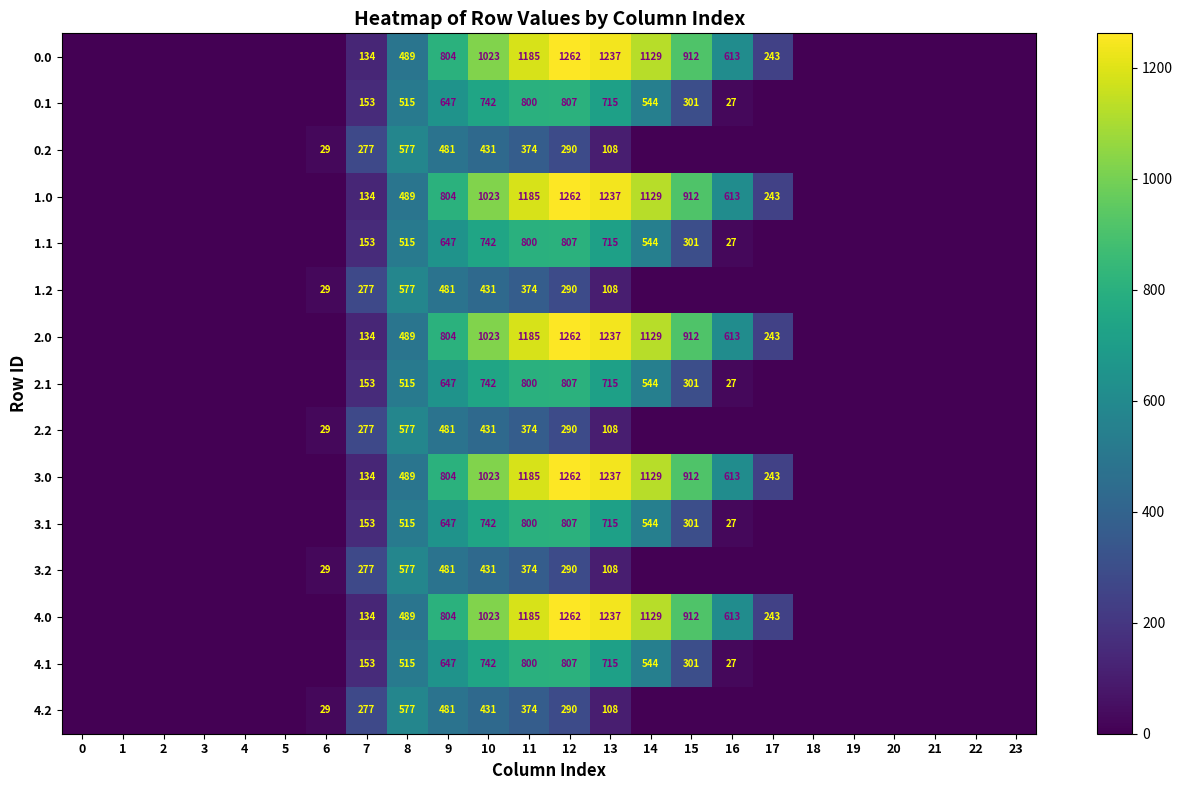

True or false: 2.2 has a value of 171 at 12.

False